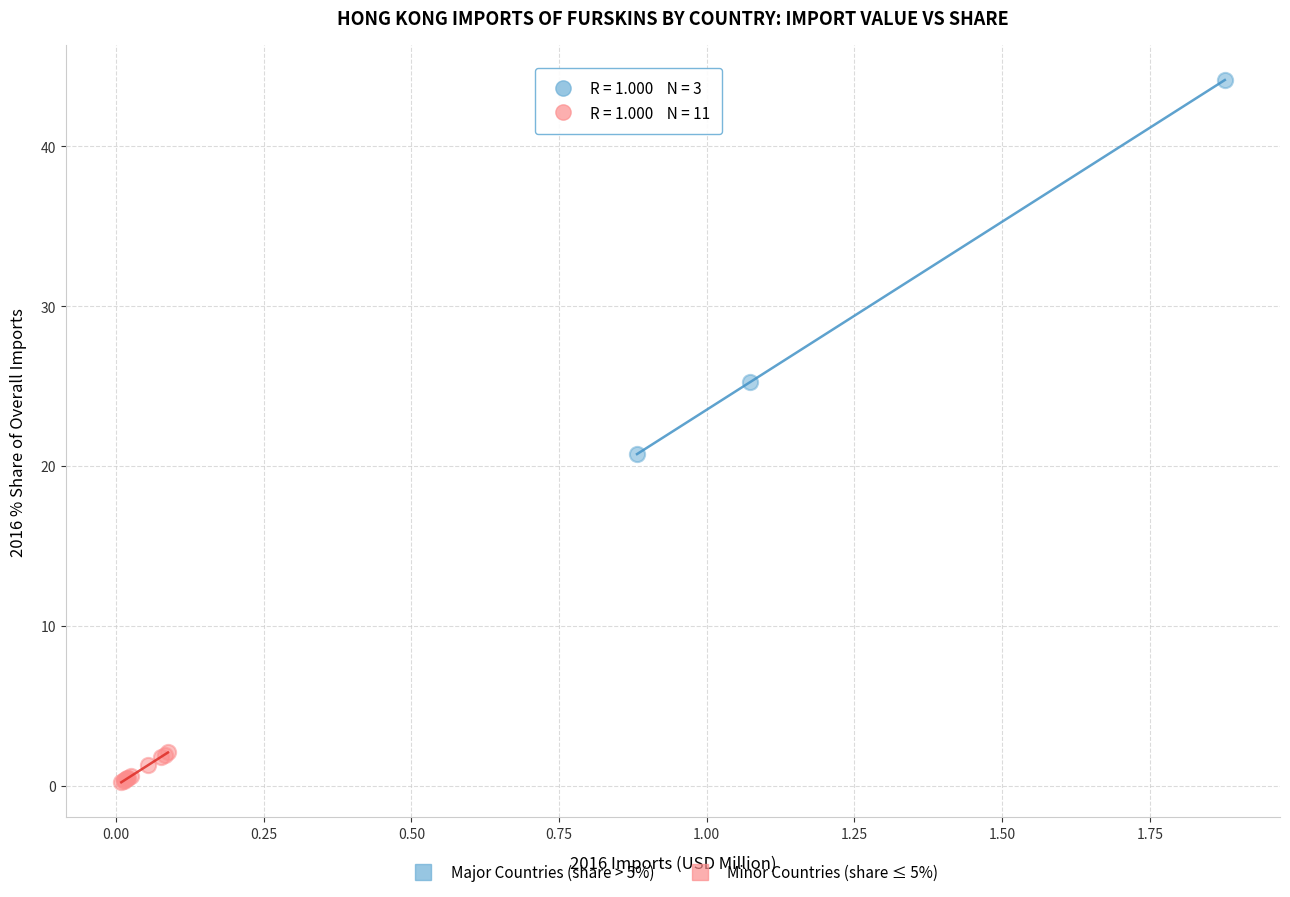

Which series reaches the maximum Y coordinate?

Major Countries (share > 5%)